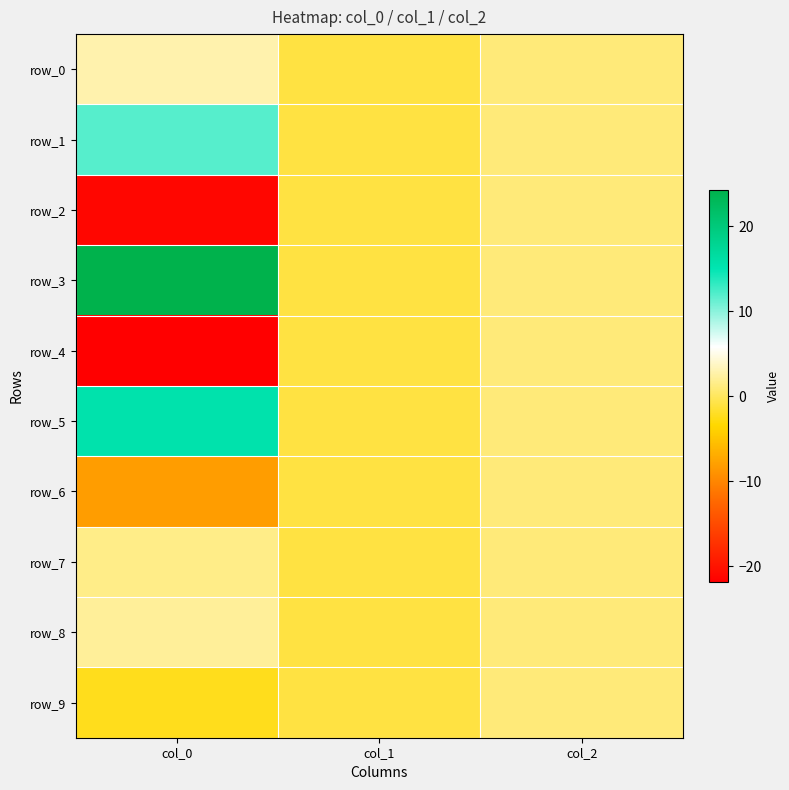

What is the maximum value for row_4?

1.0